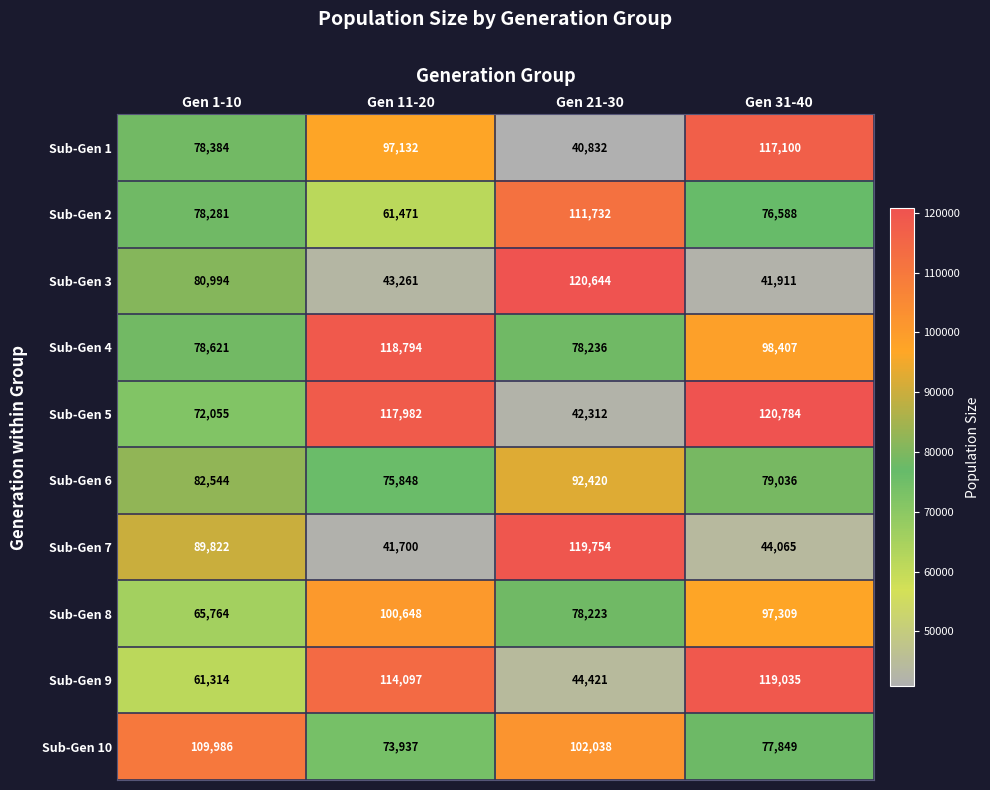

What is the difference between the maximum and minimum values in the Sub-Gen 4 series?

40558